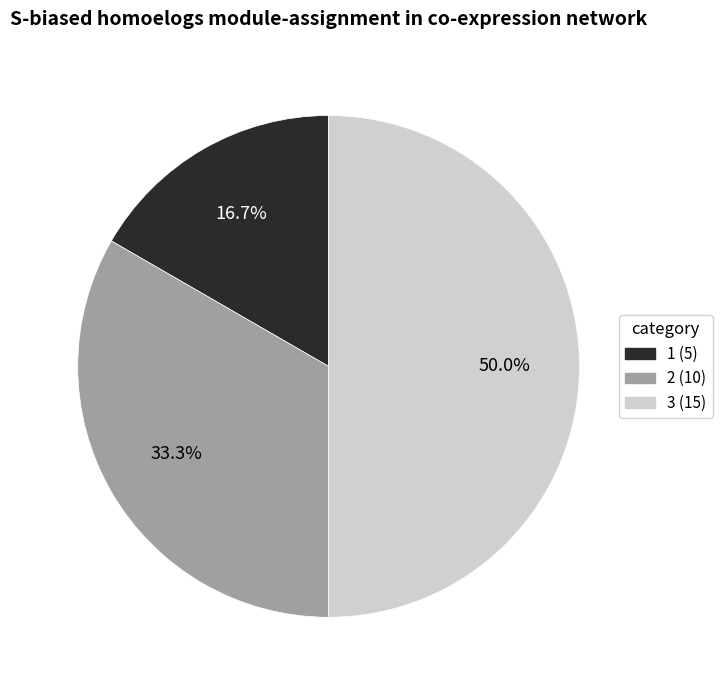

The 1 slice represents 4% of the pie. True or false?

False